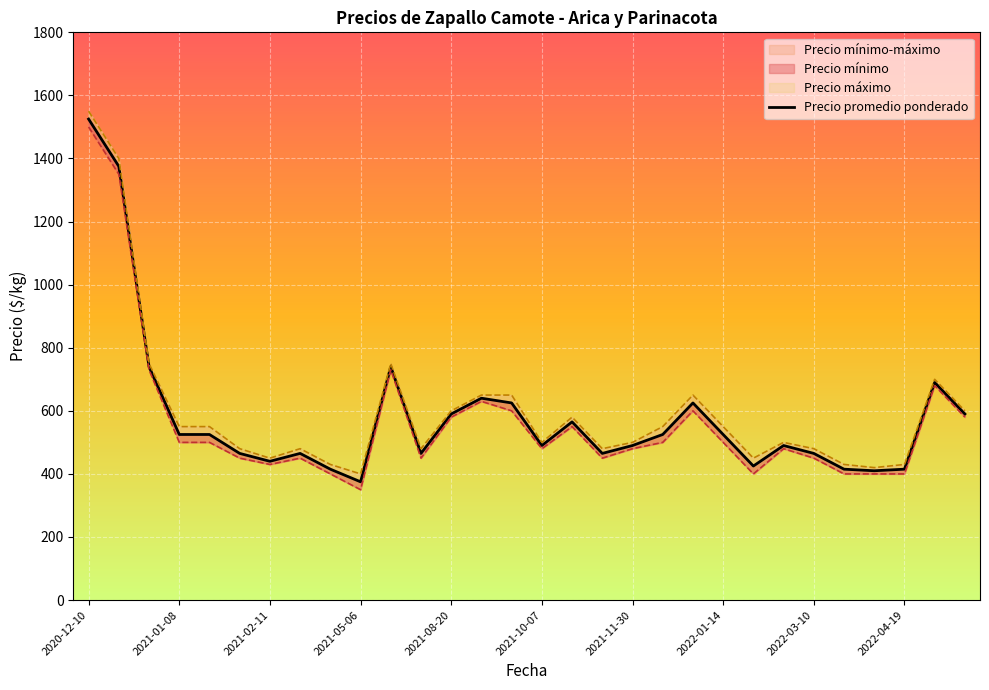

What position from the right is 29?

1